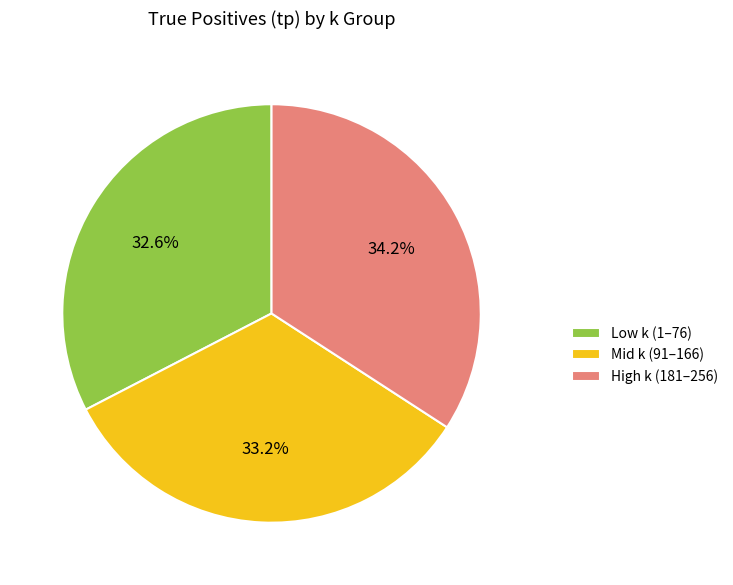

Is there a majority slice in this chart?

No